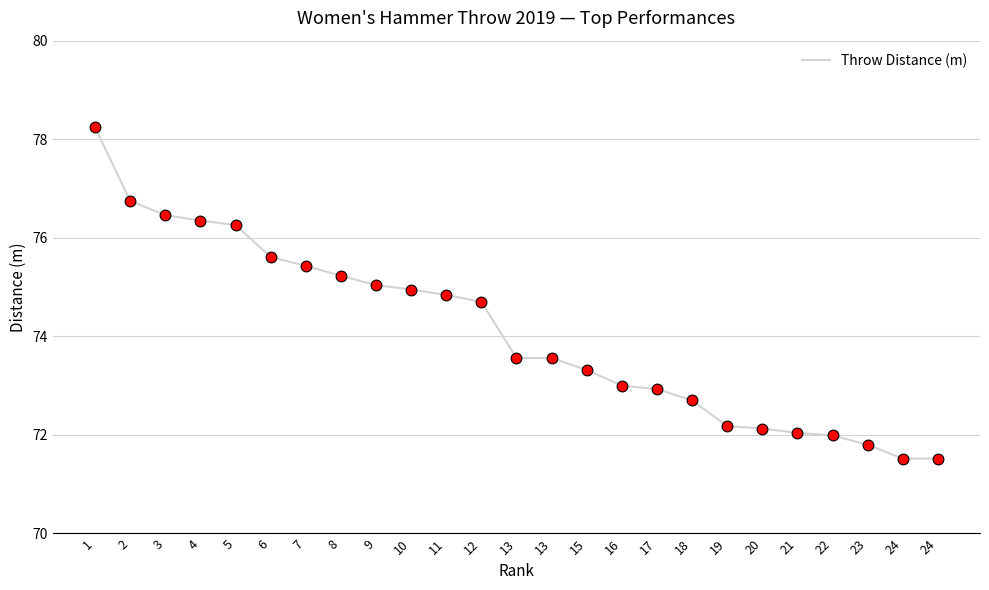

What is the change in value from 8 to 13?

-1.7